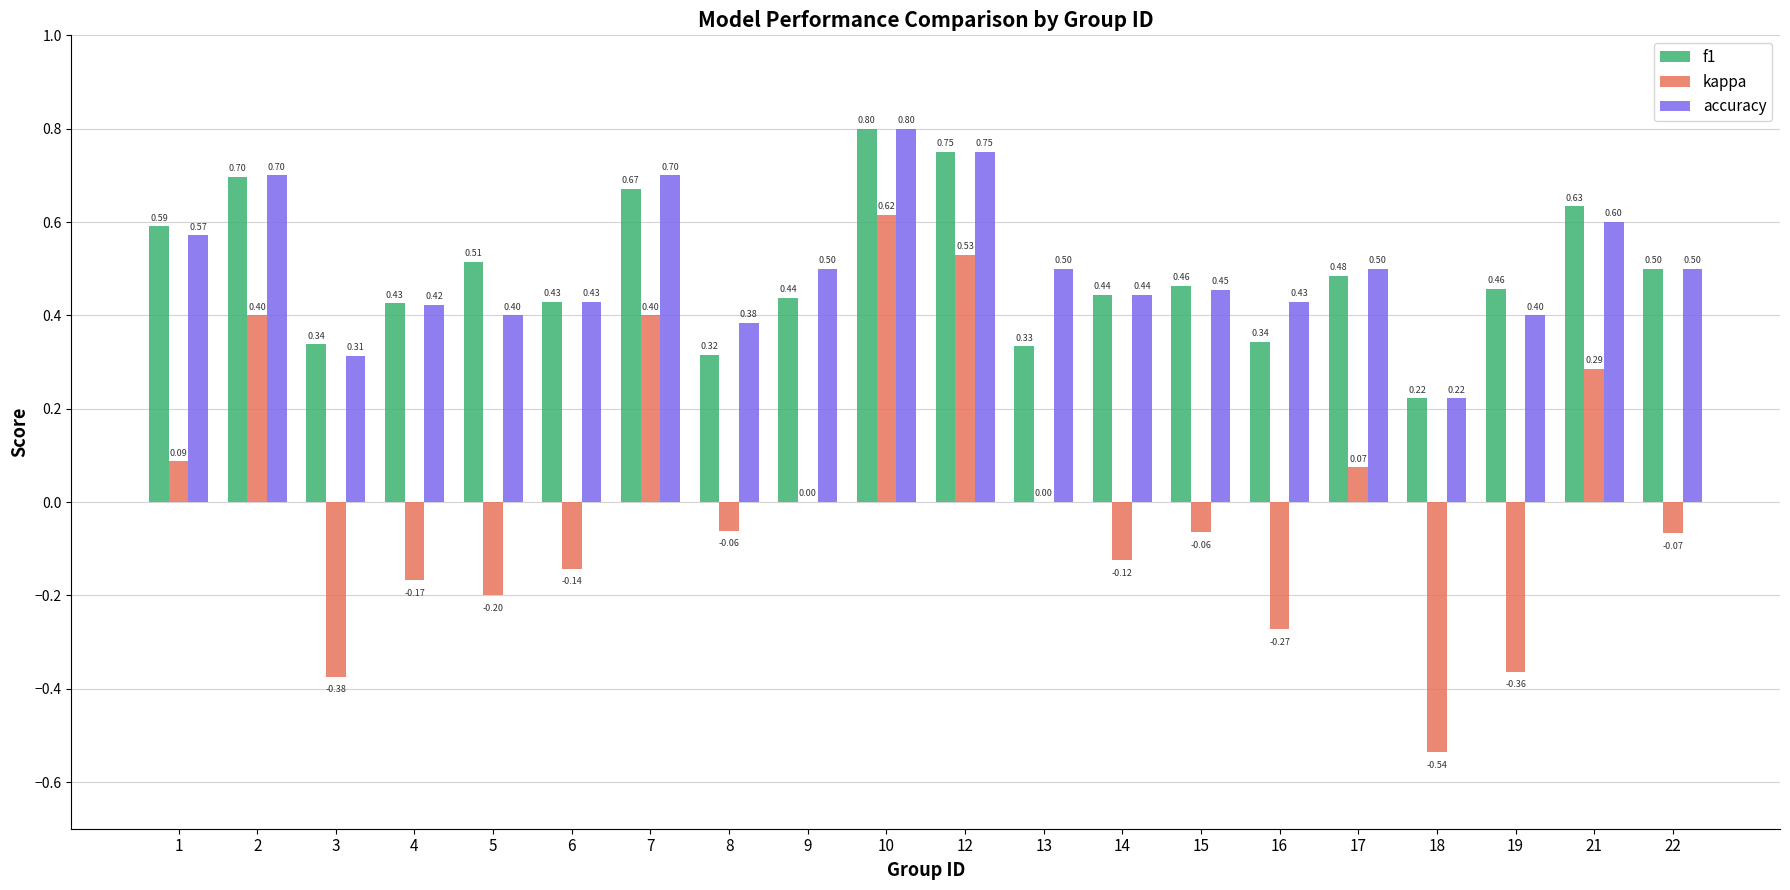

What is the sum of all f1 values?

9.8